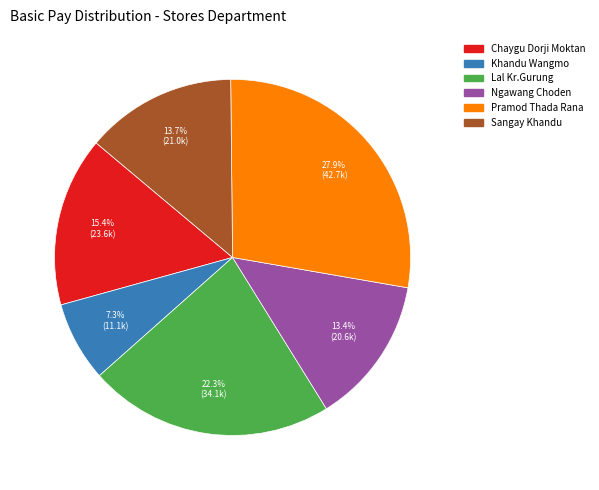

Is there a majority slice in this chart?

No